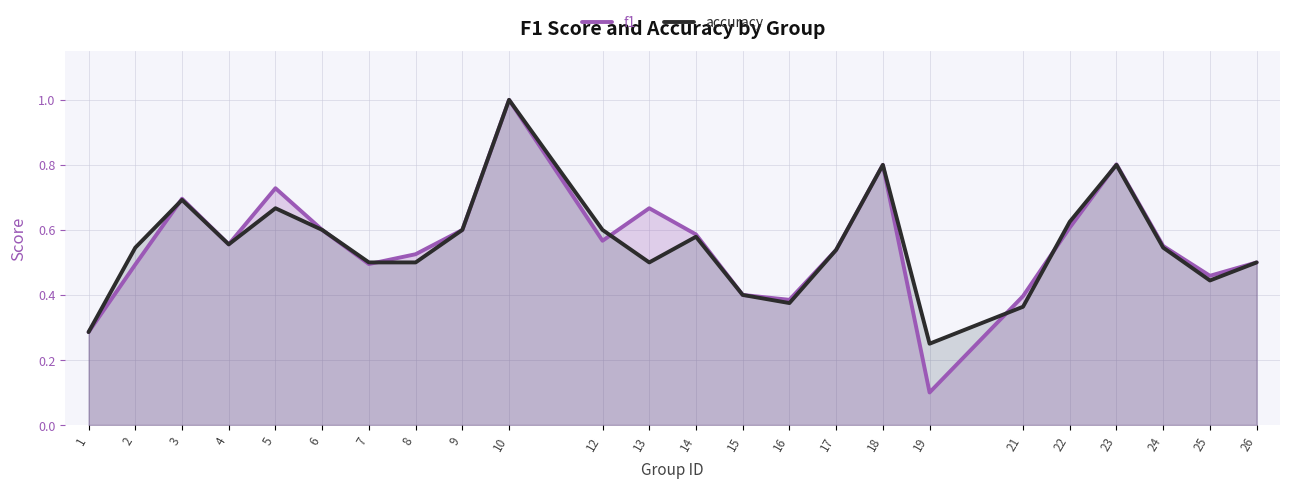

Between 7 and 8, which is larger?

8